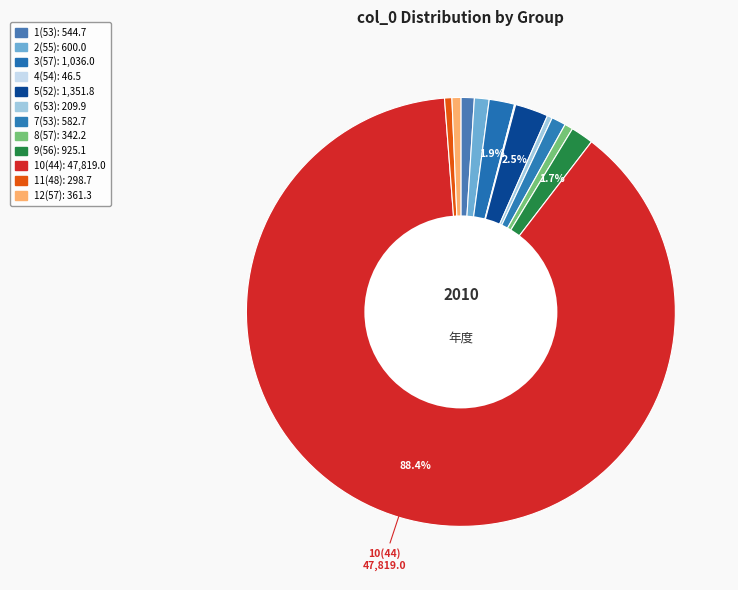

Which category has the biggest portion of the pie?

10(44)